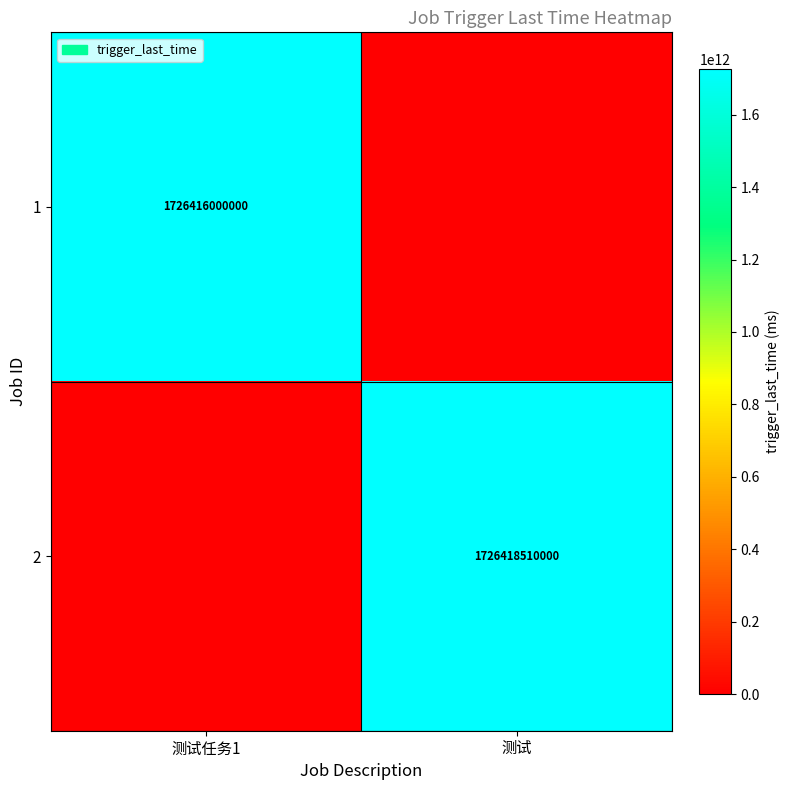

At which category is the sum across all series the highest?

测试